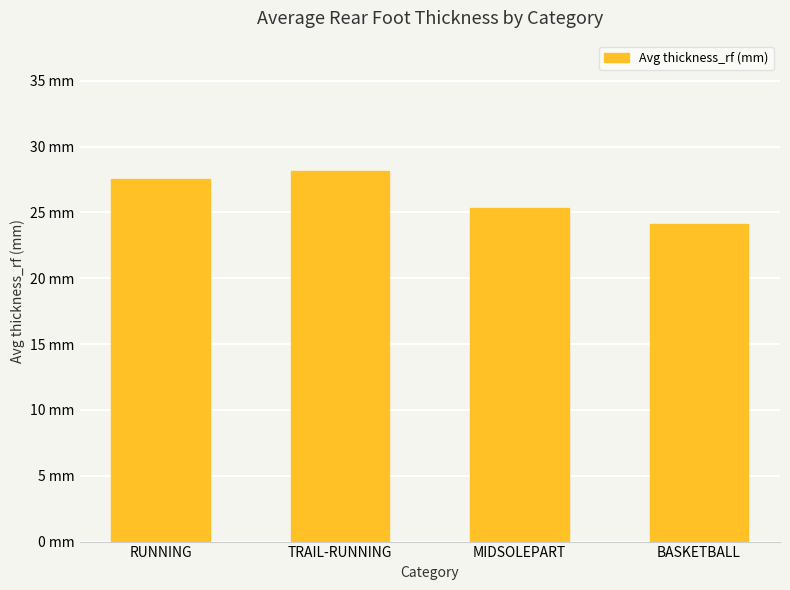

Are the bars horizontal?

No